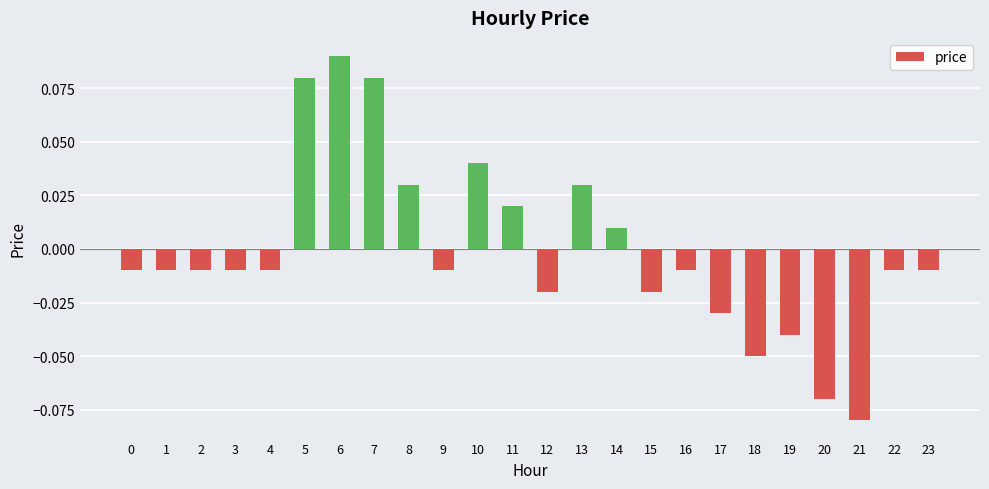

At which category does the chart reach its peak across all series?

6